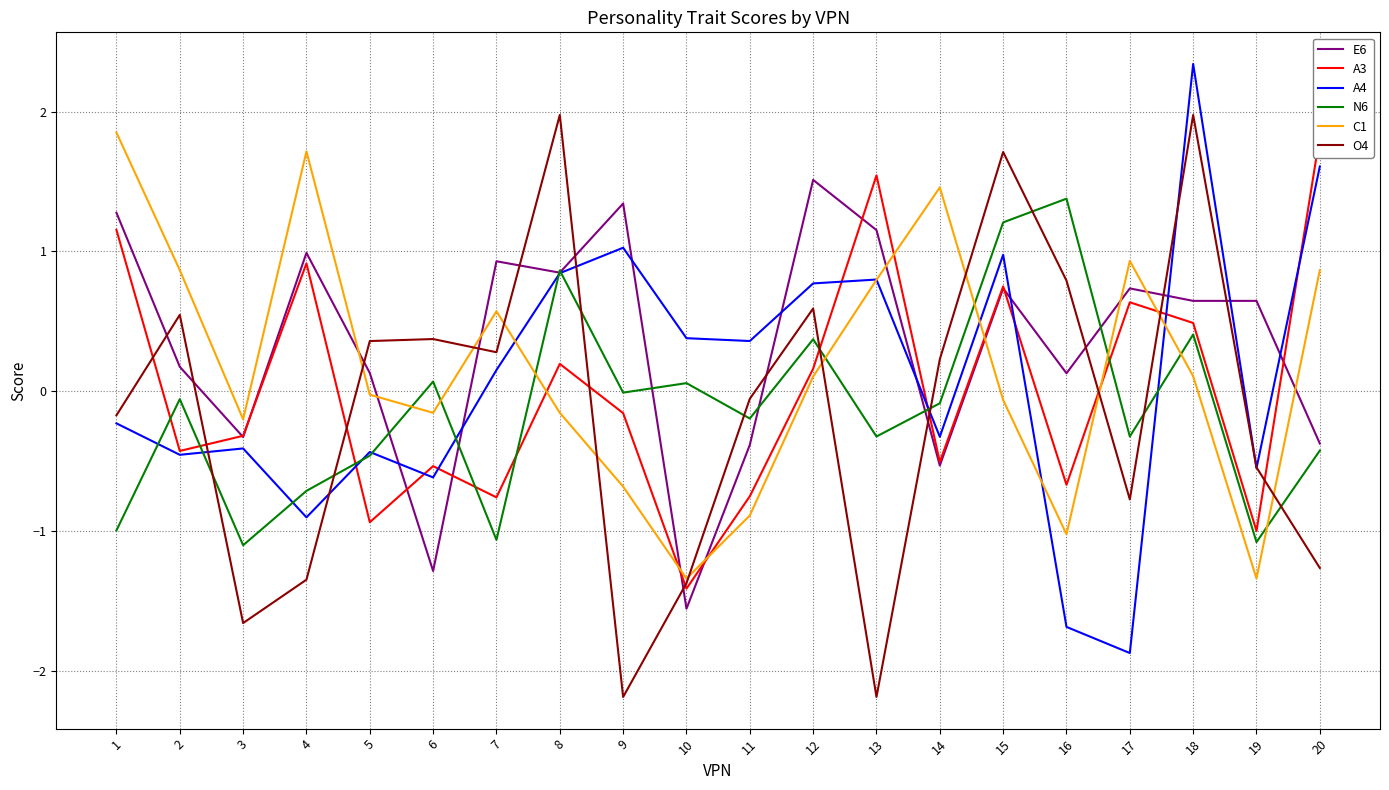

Reading right to left, transcribe all the data shown in this chart.

E6: -0.4	0.6	0.6	0.7	0.1	0.7	-0.5	1.2	1.5	-0.4	-1.6	1.3	0.8	0.9	-1.3	0.1	1.0	-0.3	0.2	1.3
A3: 1.8	-1.0	0.5	0.6	-0.7	0.7	-0.5	1.5	0.2	-0.8	-1.4	-0.2	0.2	-0.8	-0.5	-0.9	0.9	-0.3	-0.4	1.2
A4: 1.6	-0.6	2.3	-1.9	-1.7	1.0	-0.3	0.8	0.8	0.4	0.4	1.0	0.8	0.2	-0.6	-0.4	-0.9	-0.4	-0.5	-0.2
N6: -0.4	-1.1	0.4	-0.3	1.4	1.2	-0.1	-0.3	0.4	-0.2	0.1	-0.0	0.9	-1.1	0.1	-0.5	-0.7	-1.1	-0.1	-1.0
C1: 0.9	-1.3	0.1	0.9	-1.0	-0.1	1.5	0.8	0.1	-0.9	-1.3	-0.7	-0.2	0.6	-0.2	-0.0	1.7	-0.2	0.9	1.9
O4: -1.3	-0.5	2.0	-0.8	0.8	1.7	0.2	-2.2	0.6	-0.1	-1.4	-2.2	2.0	0.3	0.4	0.4	-1.3	-1.7	0.5	-0.2